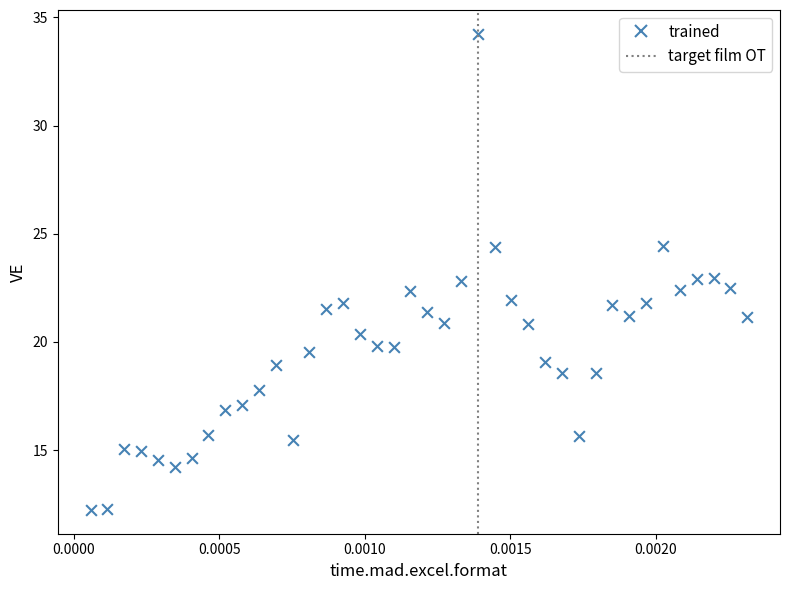

What is the range of Y values (max minus min)?

22.0